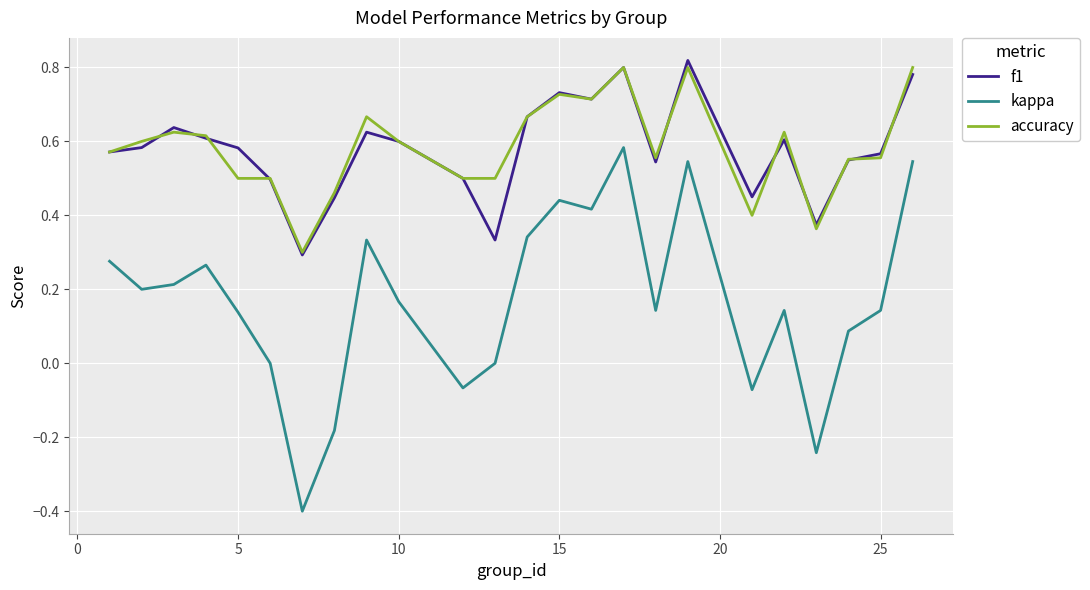

Which series has the largest range (max minus min)?

kappa